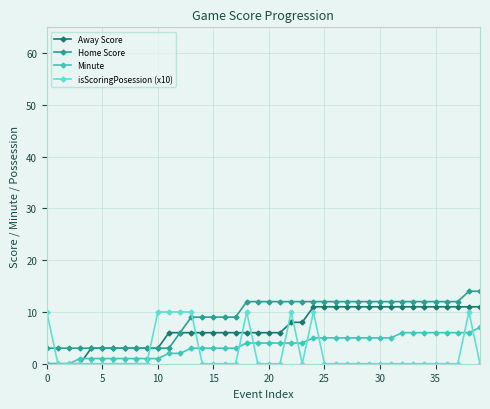

How many data points does each series have?

40